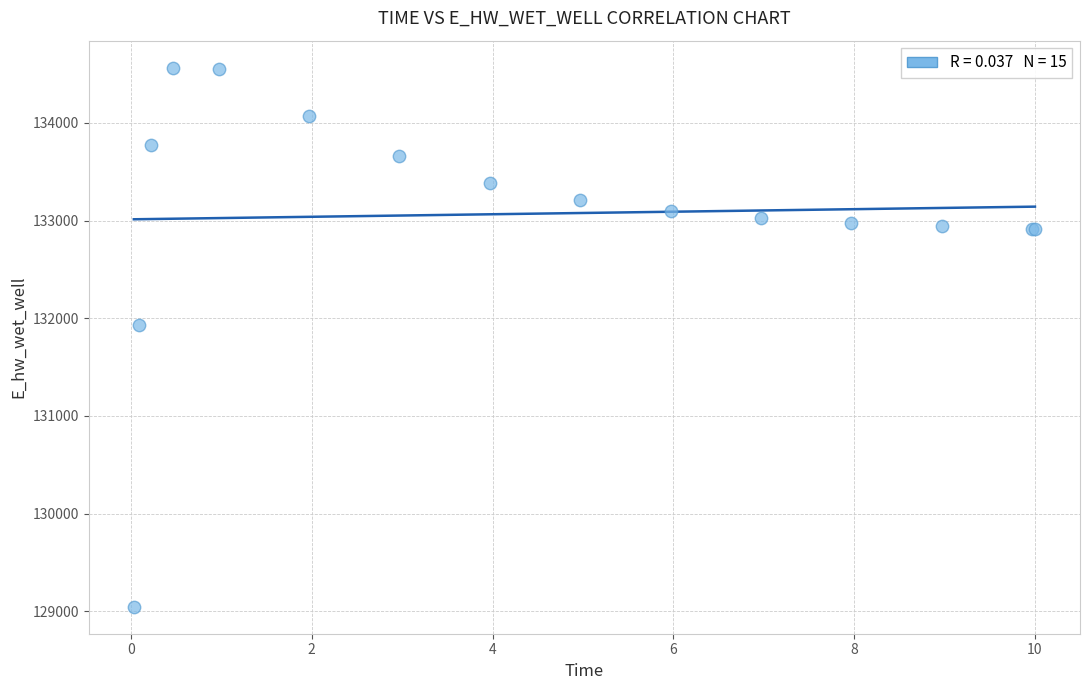

What Y value in the scatter plot is closest to 131806?

131926.4